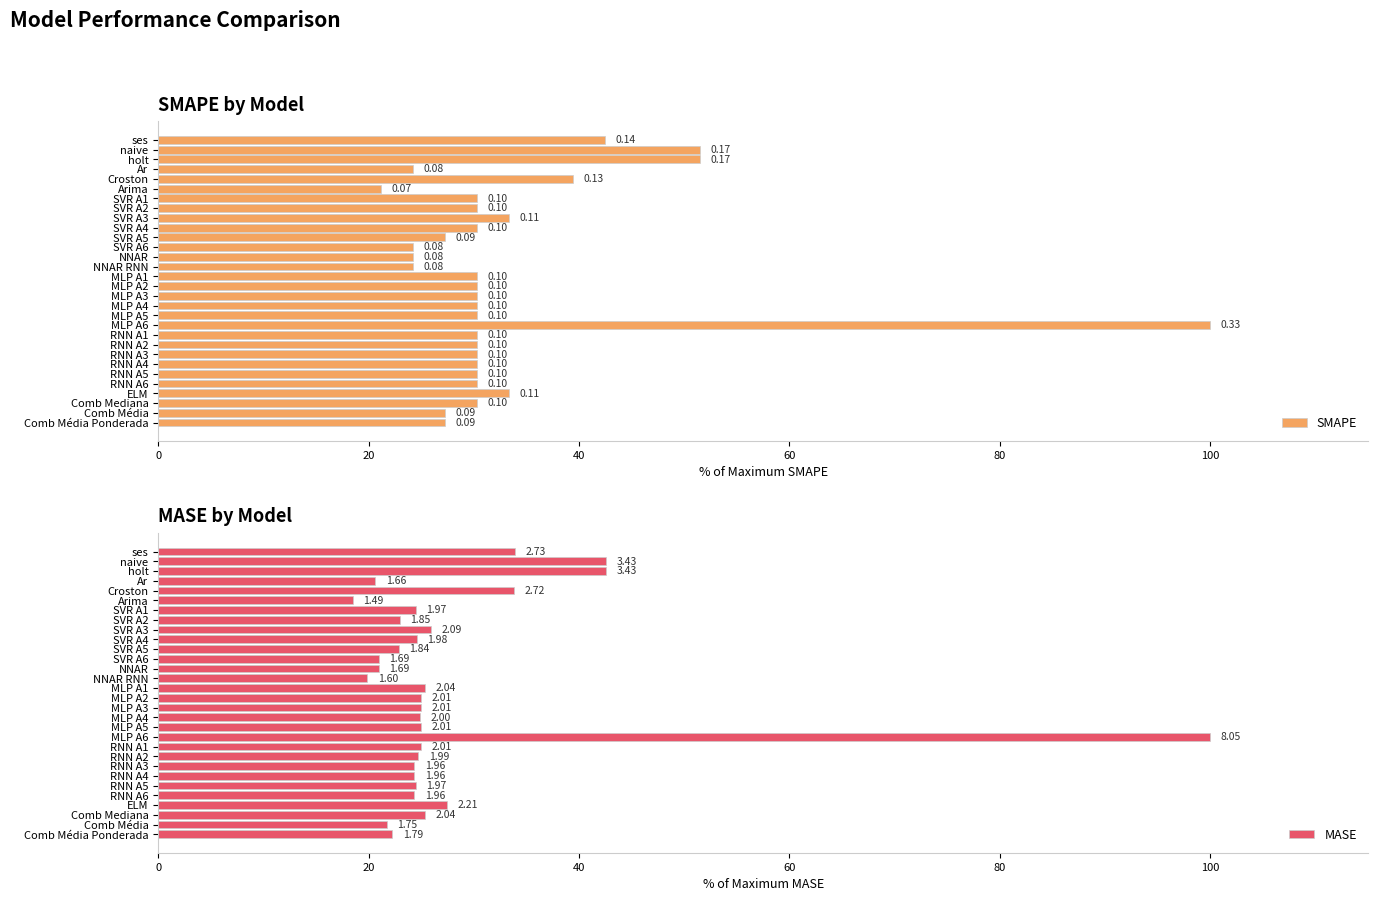

Reading right to left, what are all the values shown in this chart?

SMAPE: 27.3	27.3	30.3	33.3	30.3	30.3	30.3	30.3	30.3	30.3	100.0	30.3	30.3	30.3	30.3	30.3	24.2	24.2	24.2	27.3	30.3	33.3	30.3	30.3	21.2	39.4	24.2	51.5	51.5	42.4
MASE: 22.2	21.7	25.3	27.5	24.3	24.5	24.3	24.3	24.7	25.0	100.0	25.0	24.8	25.0	25.0	25.3	19.9	21.0	21.0	22.9	24.6	26.0	23.0	24.5	18.5	33.8	20.6	42.6	42.6	33.9